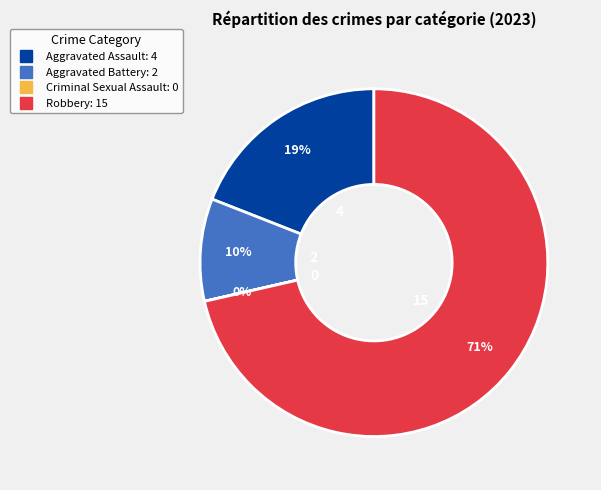

What is the largest slice in the pie chart?

Robbery